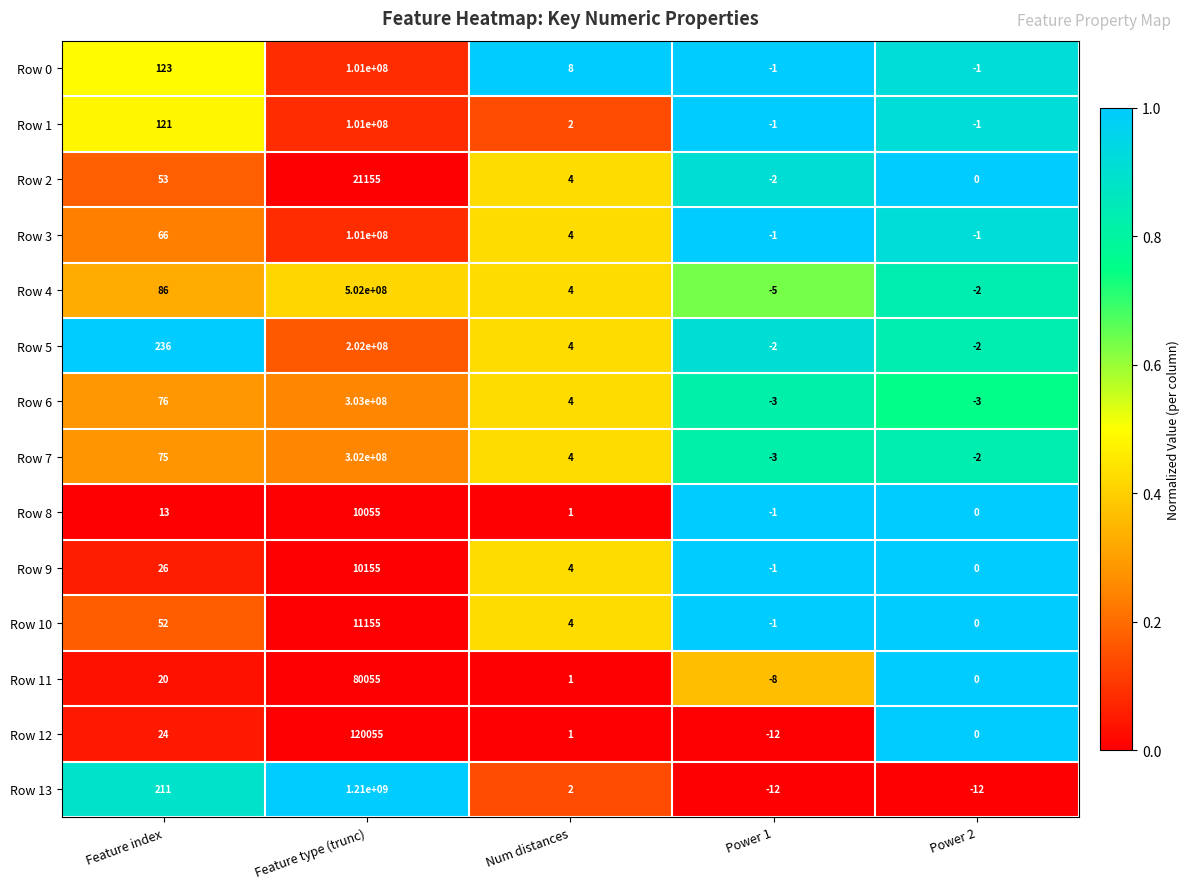

Which series has the largest total across all categories?

Row 13